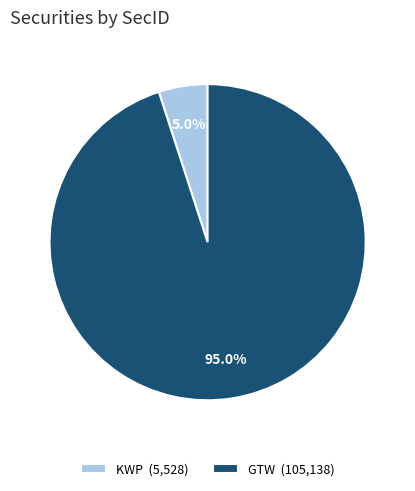

True or false: KWP accounts for 5% of the total.

True